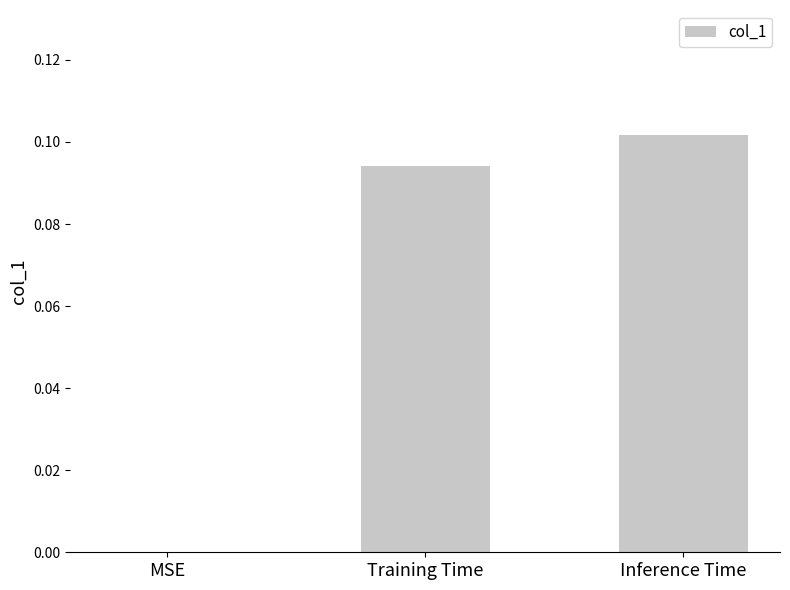

At which category does the chart reach its peak across all series?

Inference Time